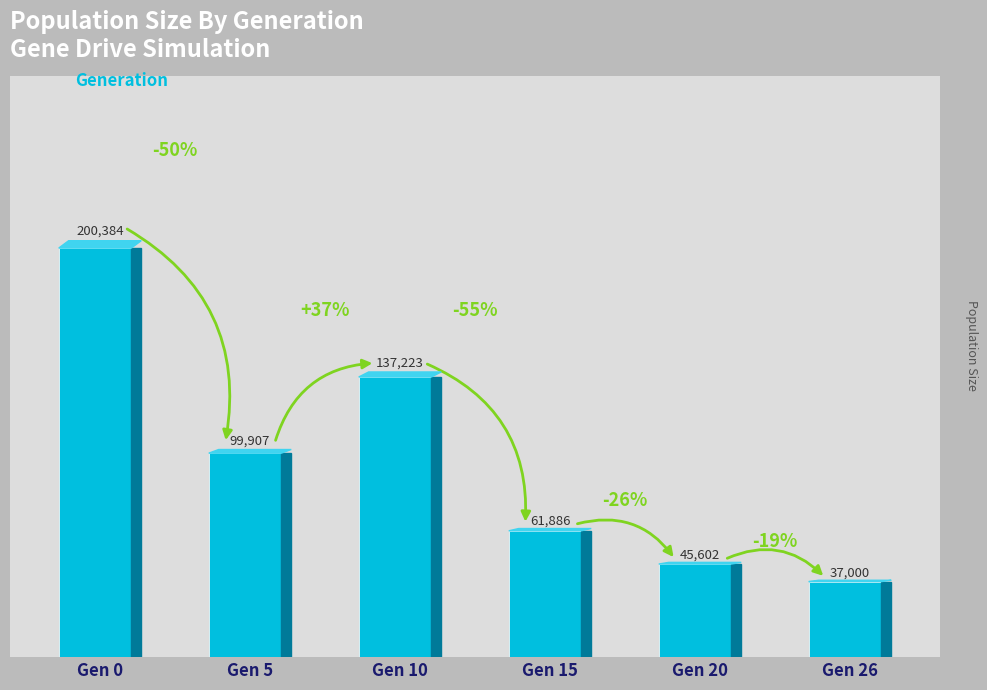

At which category does the chart reach its peak across all series?

Gen 0